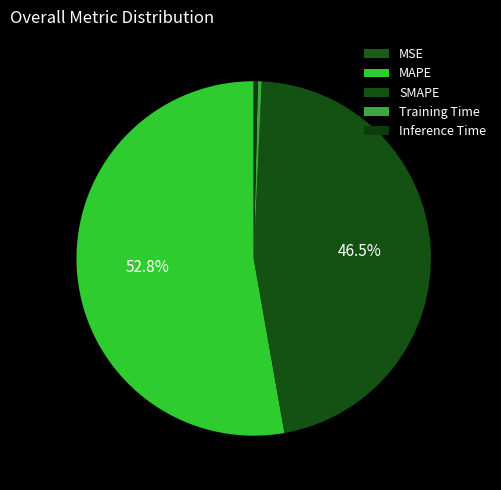

To the nearest percent, what percentage of the pie is SMAPE?

46%